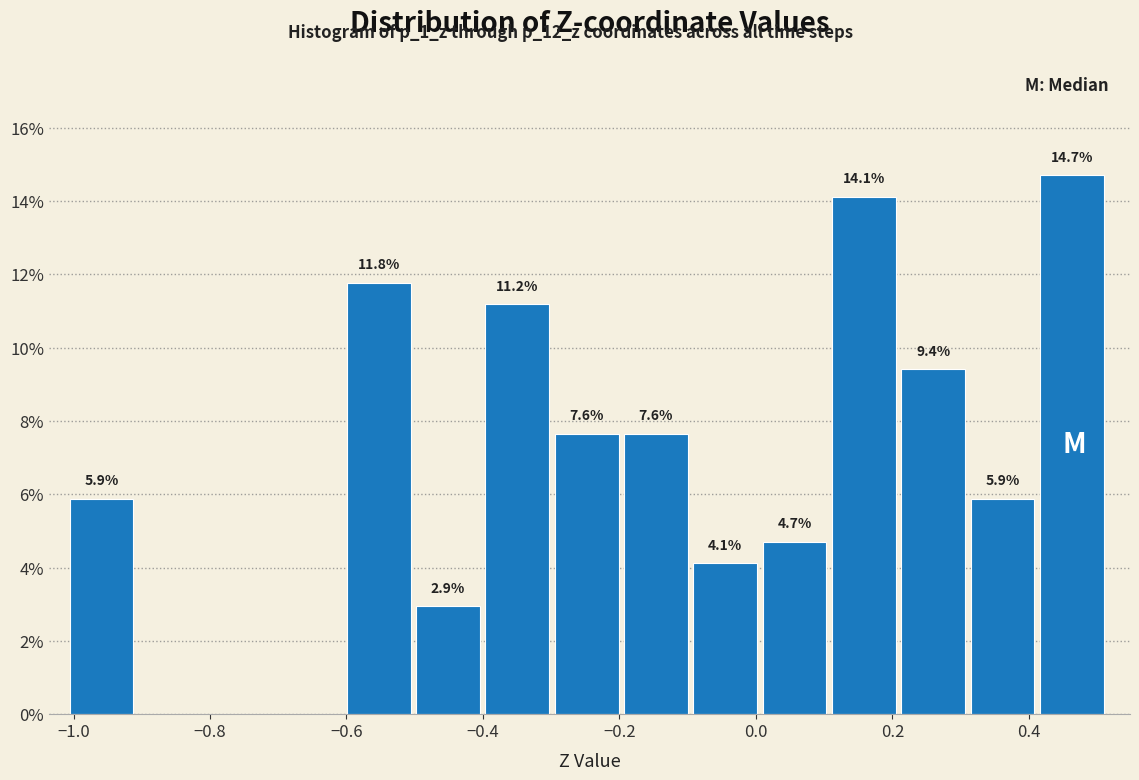

Over which range of the x-axis is the bar tallest?

0.42 to 0.52